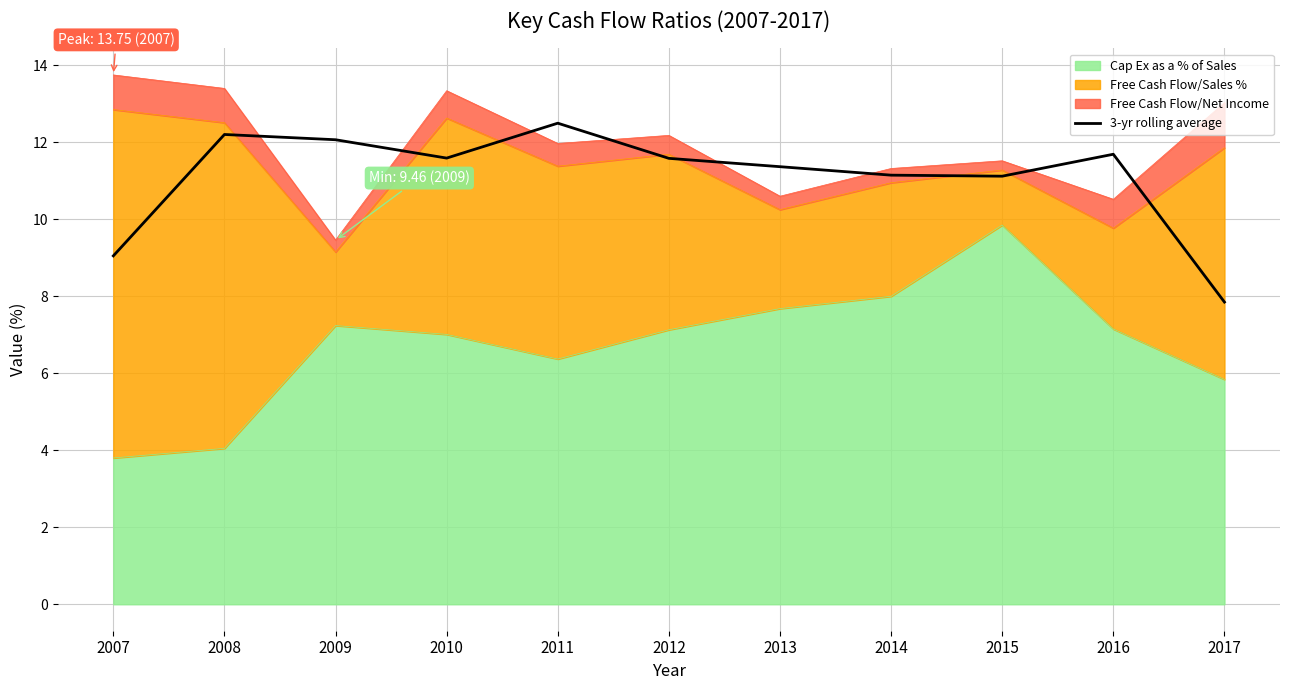

True or false: the data has more than 2 interior local peaks.

True